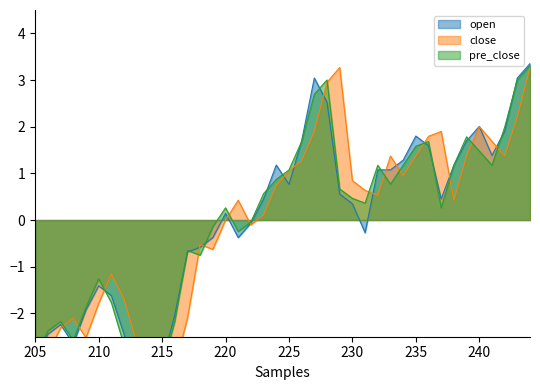

Does the chart have visible grid lines?

No